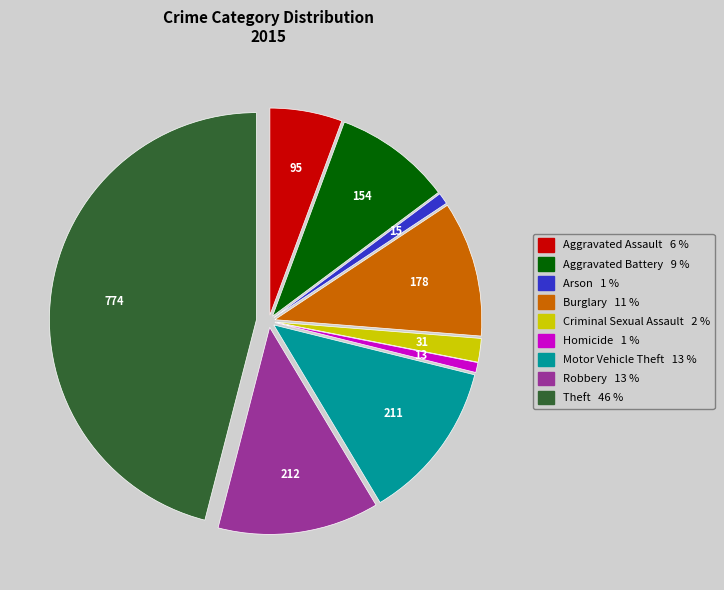

Does any single category account for the majority?

No